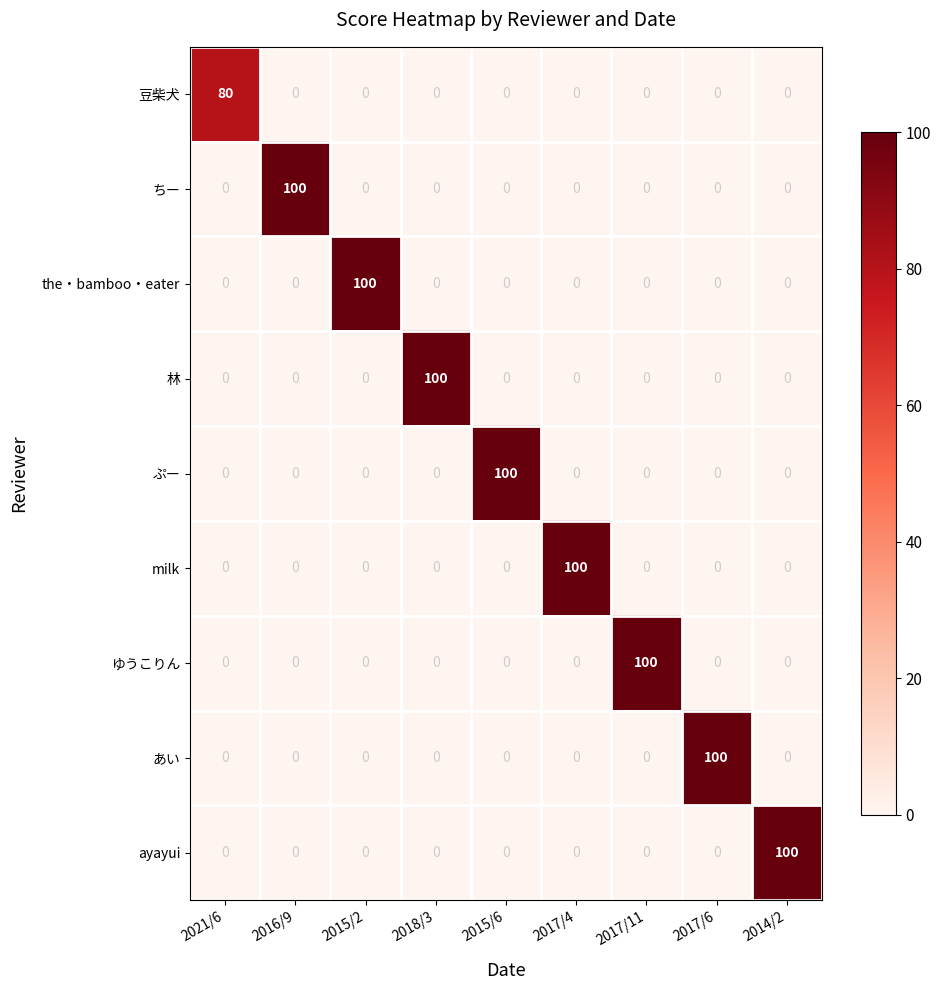

The value of milk at 2014/2 is 46. True or false?

False